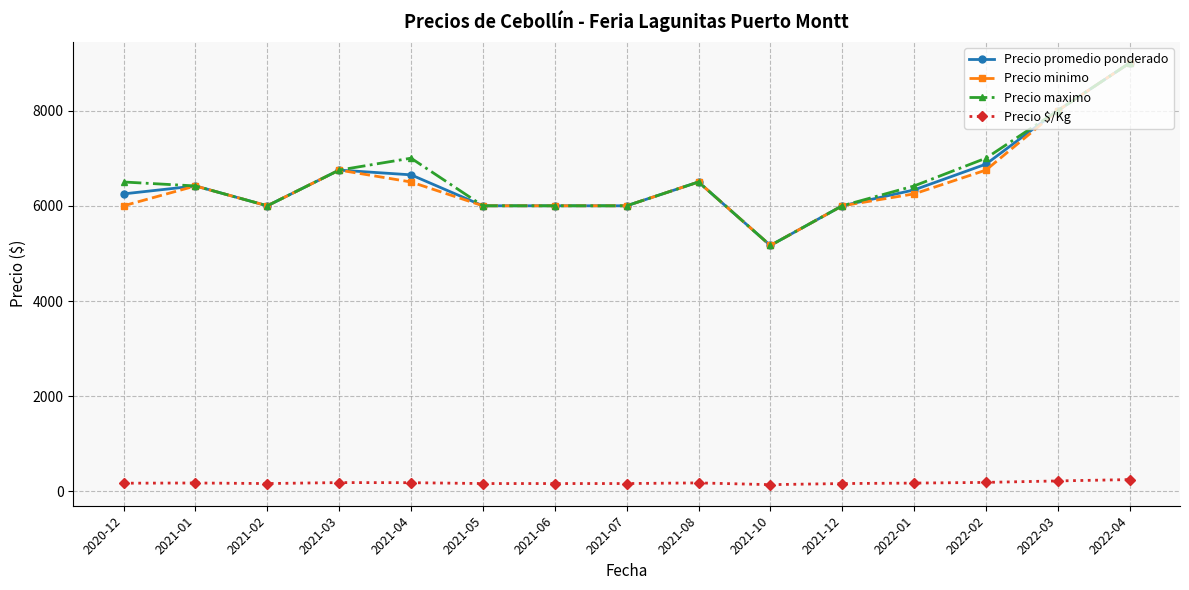

The value of Precio promedio ponderado at 2022-02 is 2005.1. True or false?

False